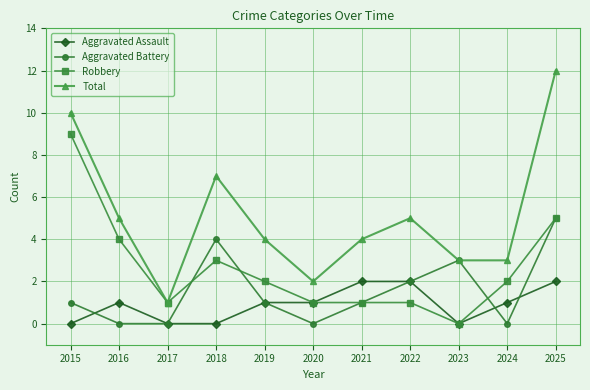

Which series has the largest total across all categories?

Total